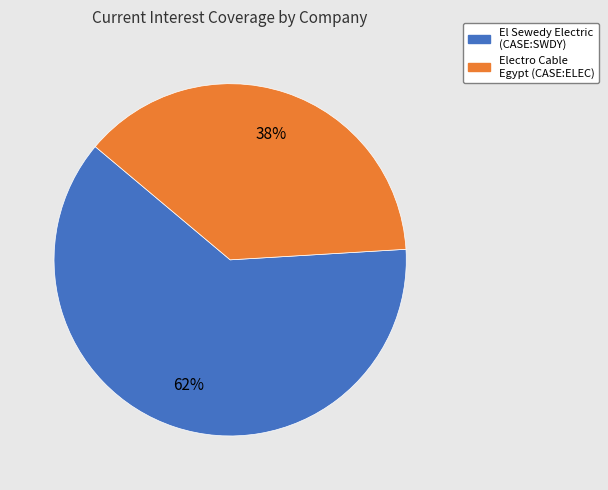

Is there a majority slice in this chart?

Yes